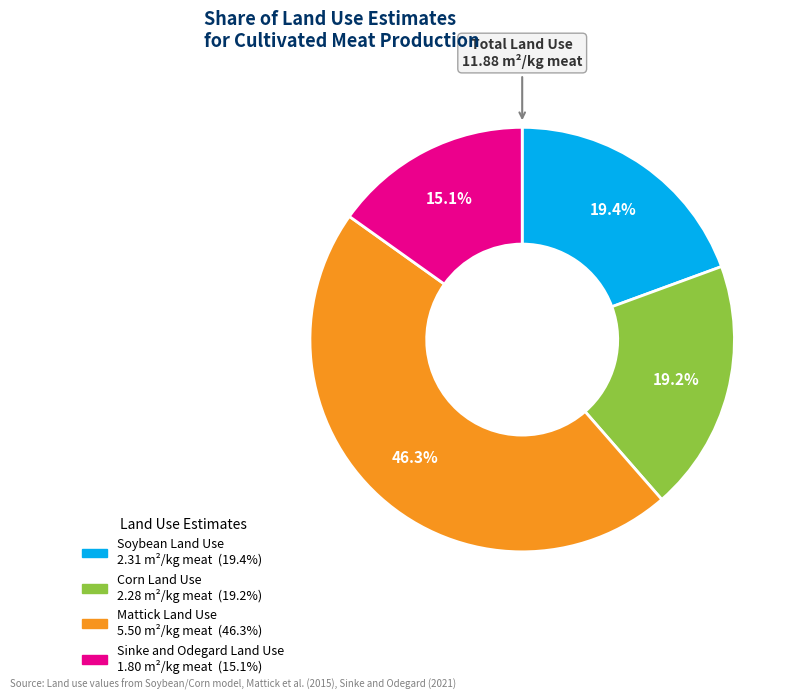

To the nearest percent, what percentage of the pie is Soybean Land Use?

19%